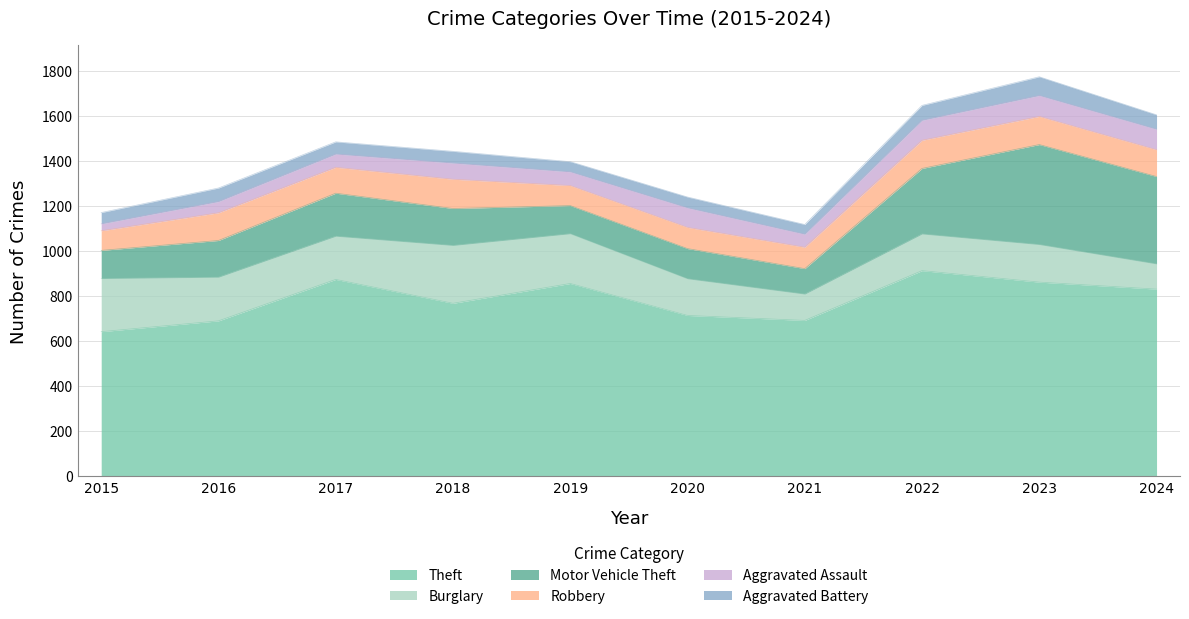

Which series has the largest total across all categories?

Theft